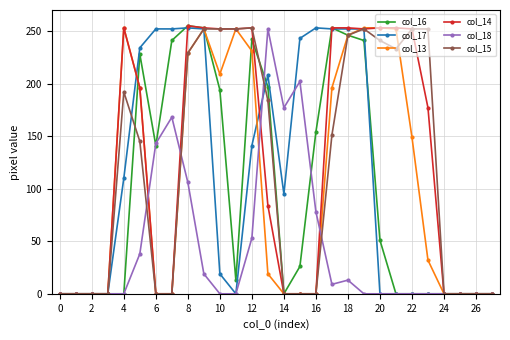

True or false: col_13 has more than 2 points higher than both neighbors.

True